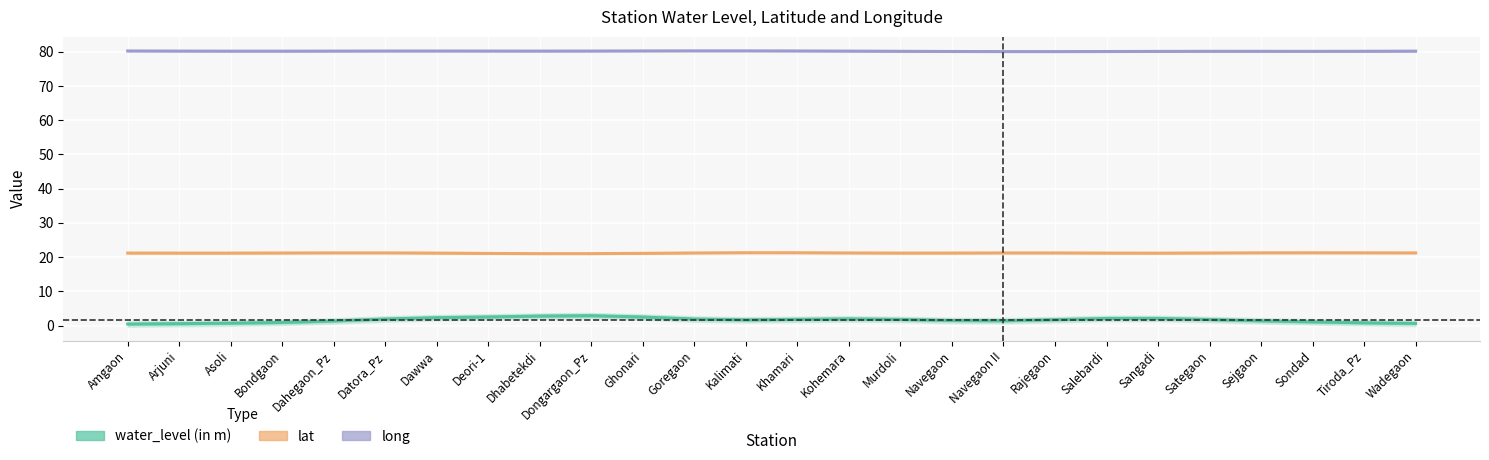

What is the spread (max minus min) of values at Sategaon?

78.4